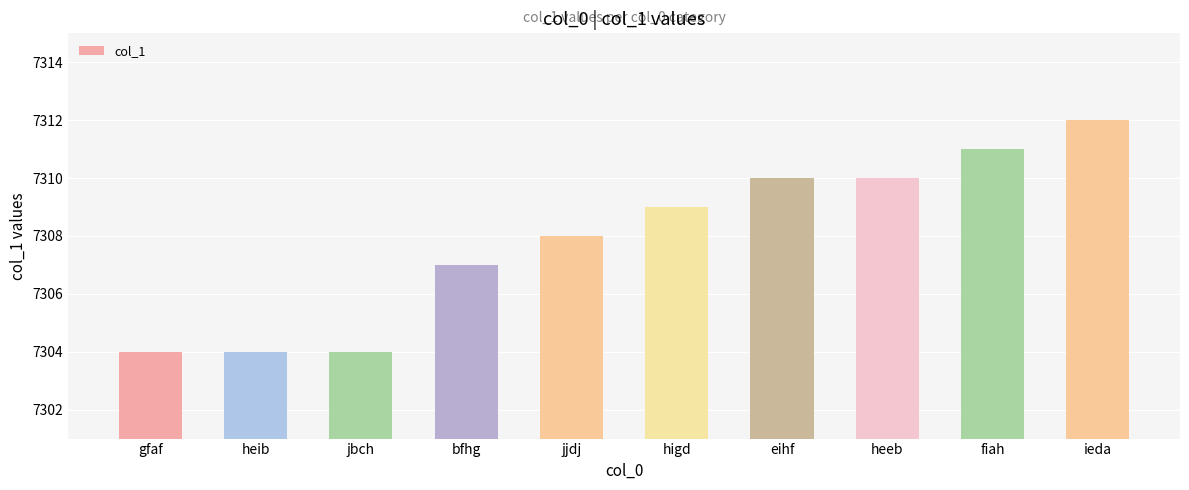

What is the approximate value at fiah?

7311